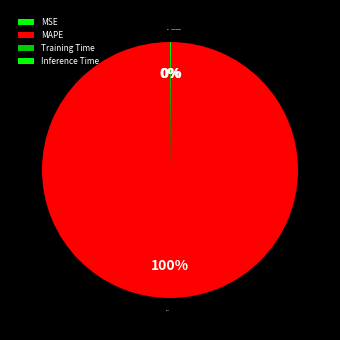

Does any single category account for the majority?

Yes